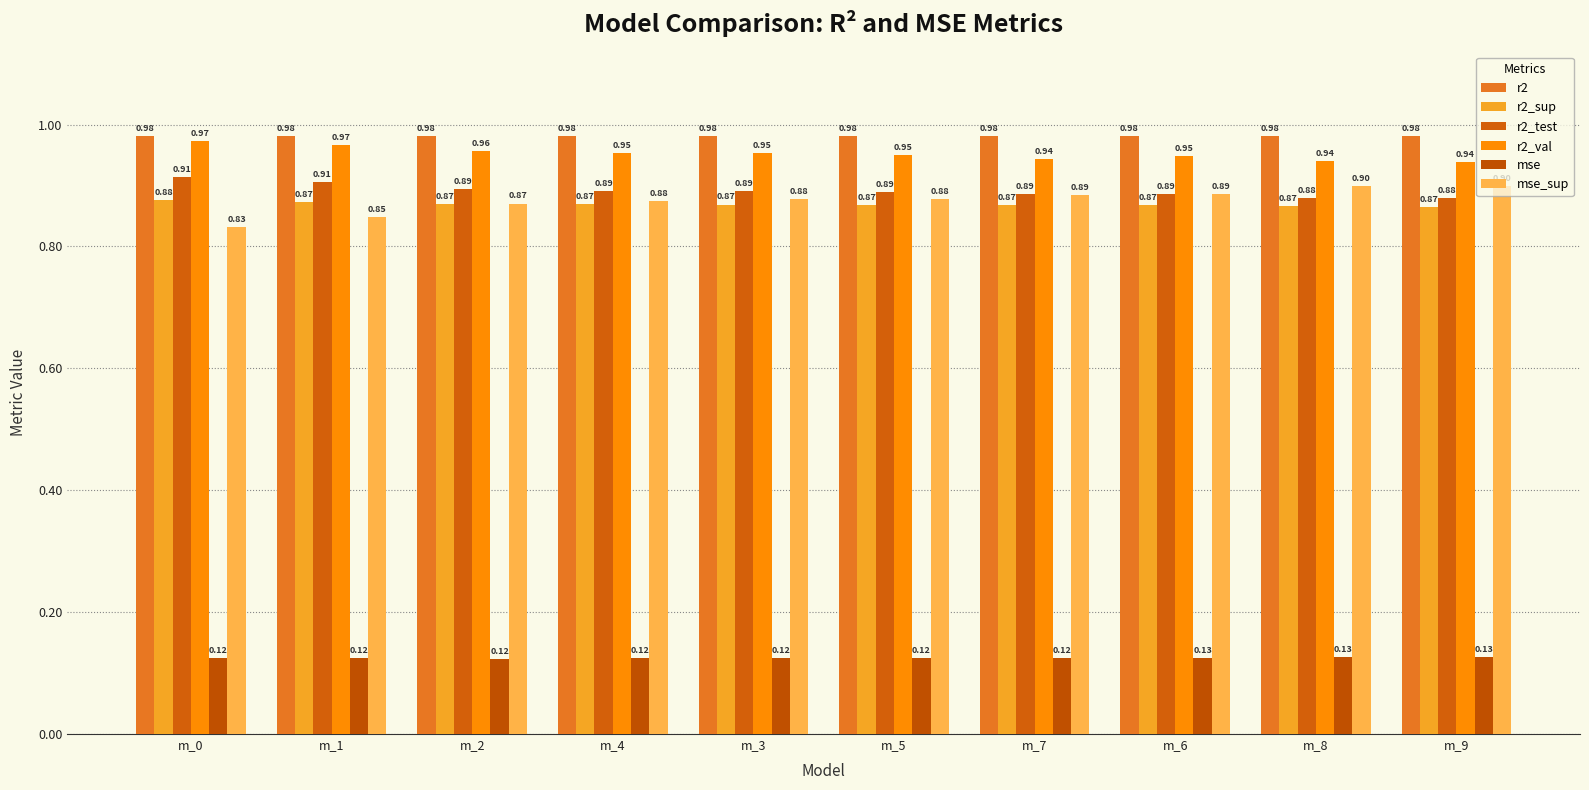

Which has a higher value, m_4 or m_2?

m_2